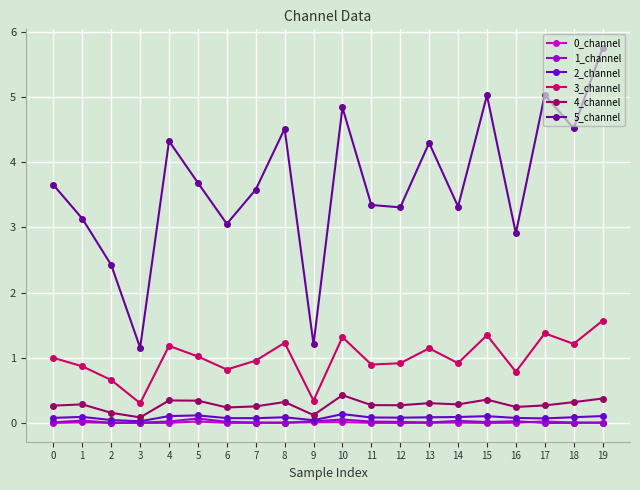

True or false: 5_channel and 0_channel intersect in this chart.

False